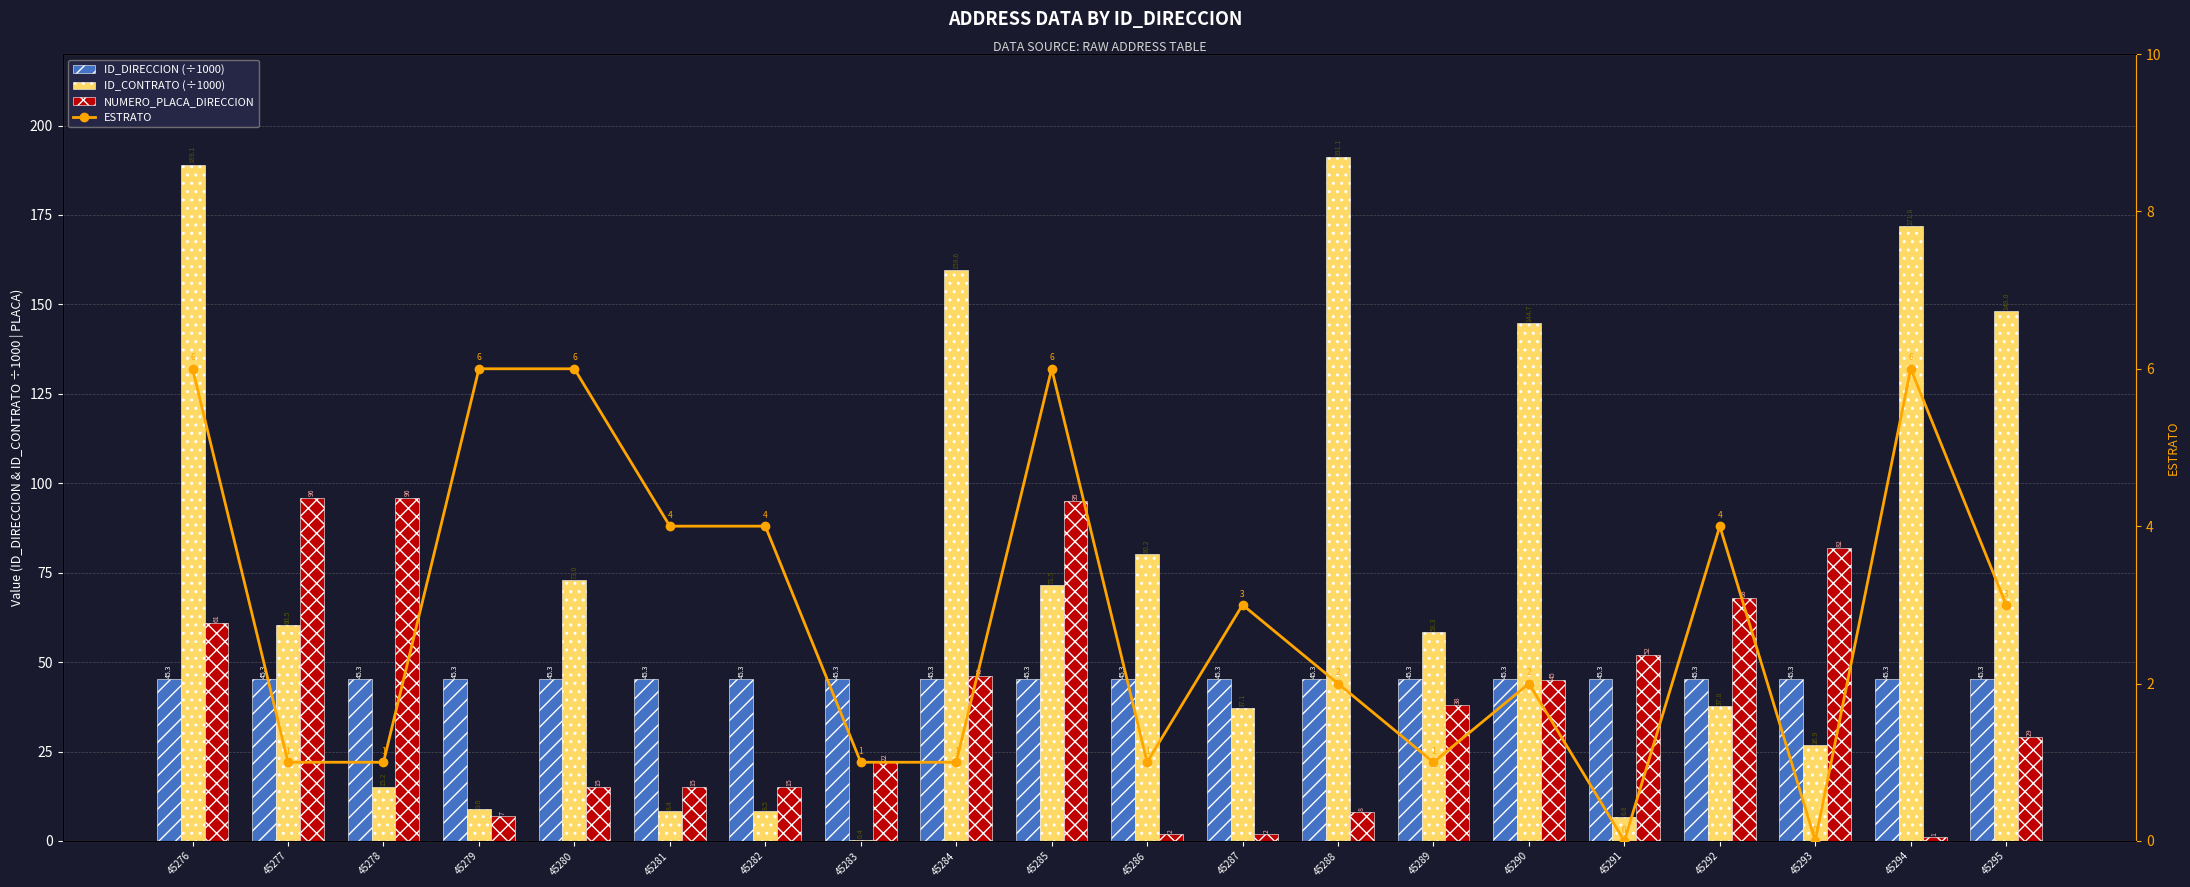

True or false: ID_DIRECCION (÷1000) has a value of 10.4 at 45279.

False